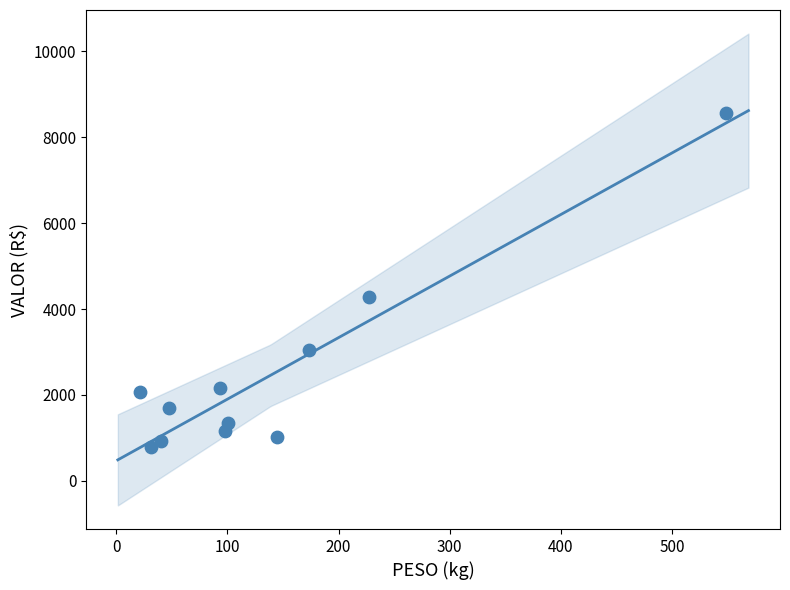

What is the range of Y values (max minus min)?

7788.6